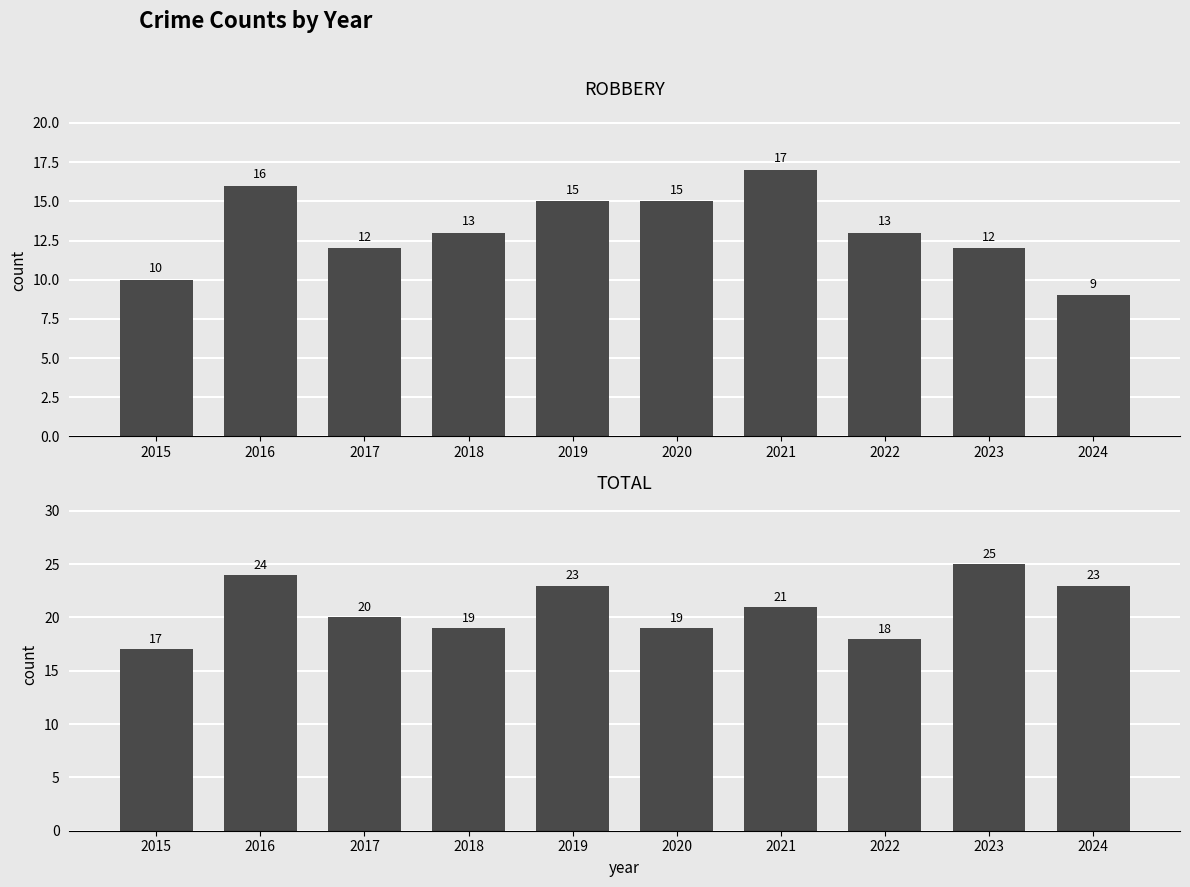

What is the approximate value of Total at 2018?

19